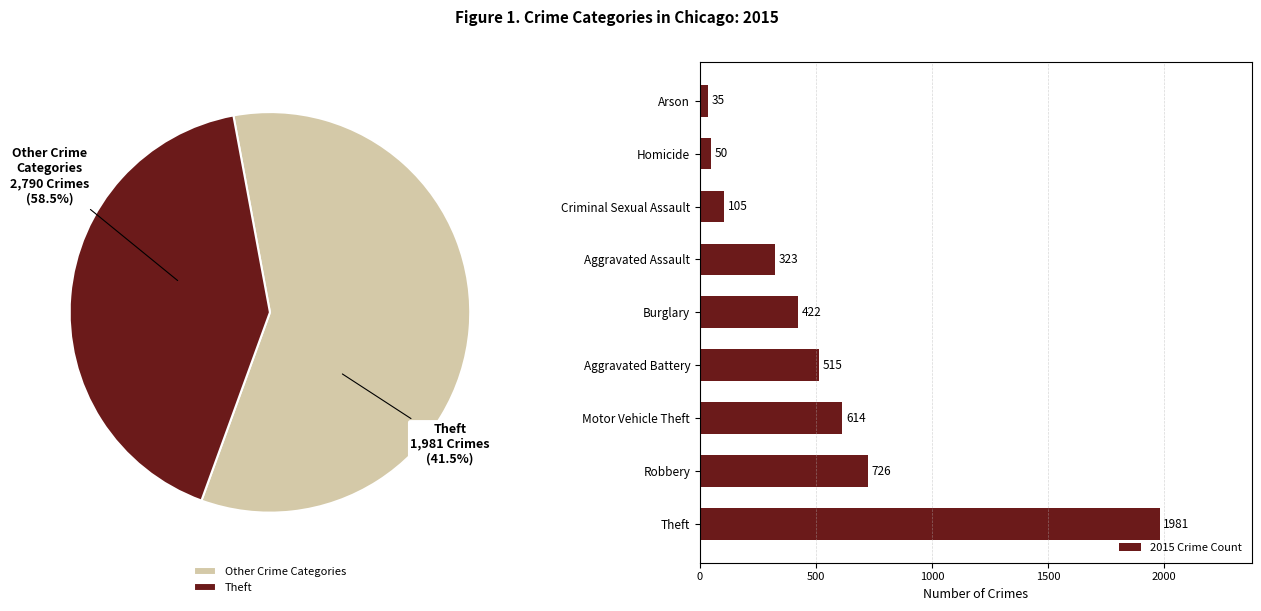

What is the difference between the second highest and minimum values in the 2015 Crime Count series?

691